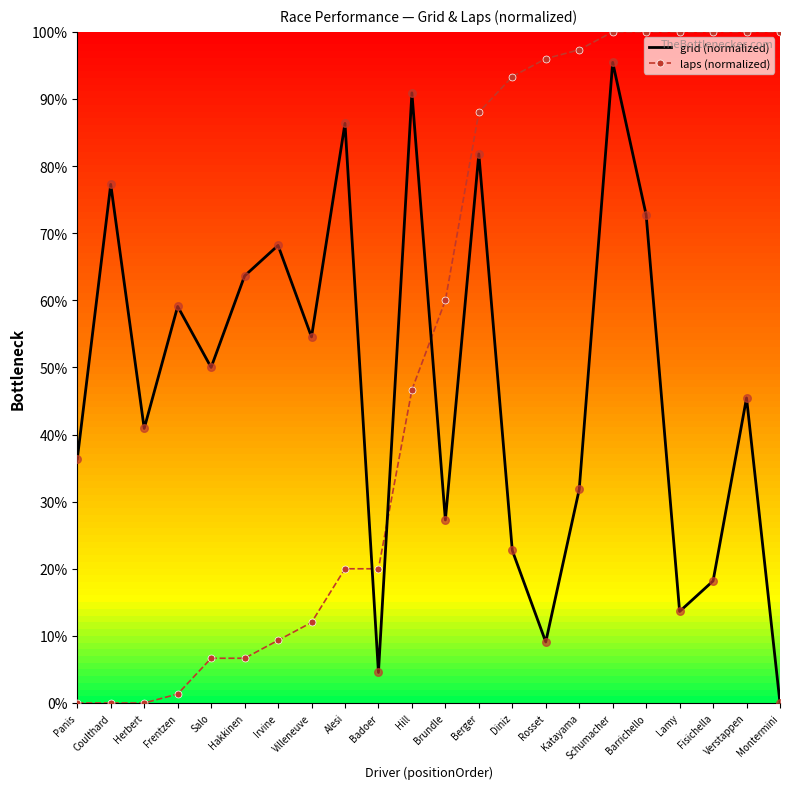

Which series has the largest range (max minus min)?

laps (normalized)